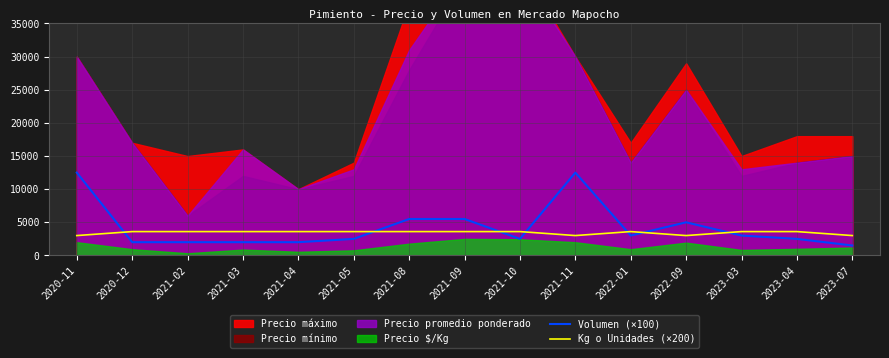

Between which two adjacent categories do Volumen (×100) and Kg o Unidades (×200) first intersect?

2020-11 and 2020-12